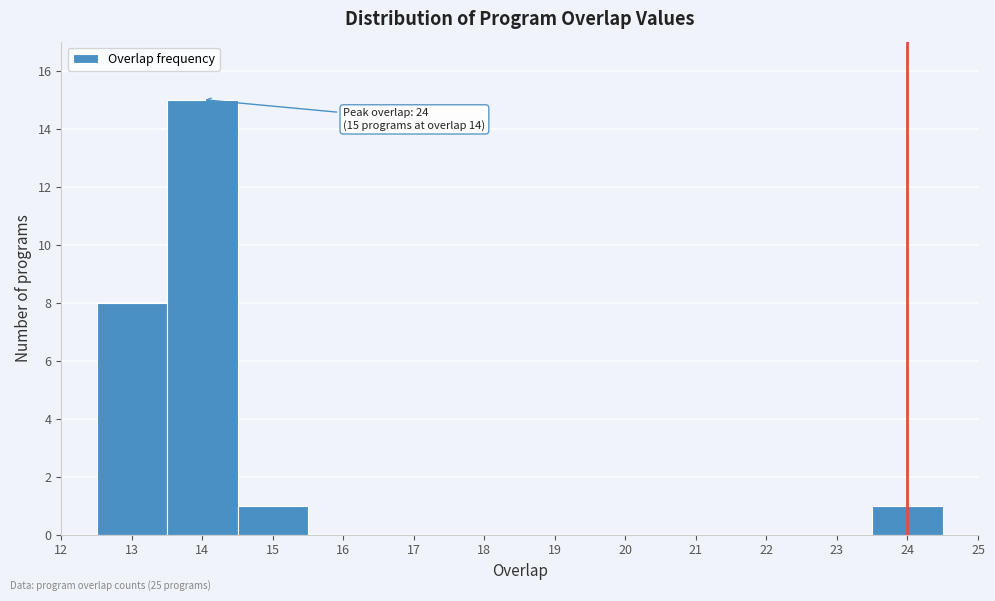

Over which range of the x-axis is the bar tallest?

13.5 to 14.5